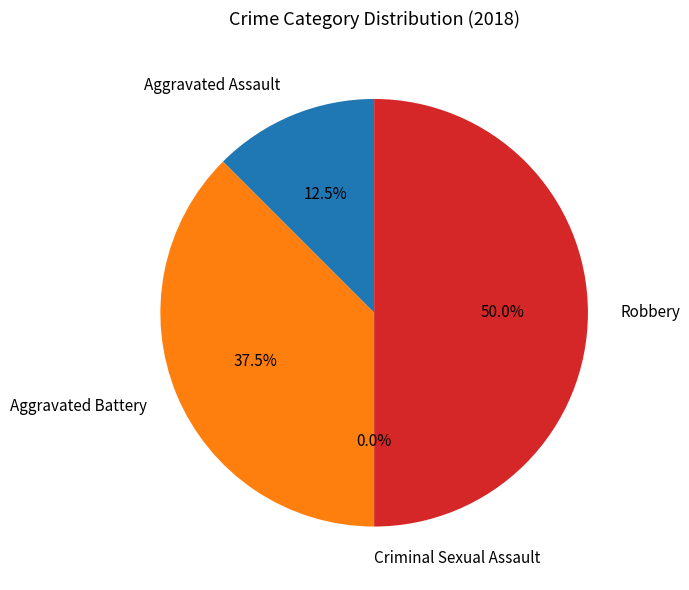

Which category has the biggest portion of the pie?

Robbery